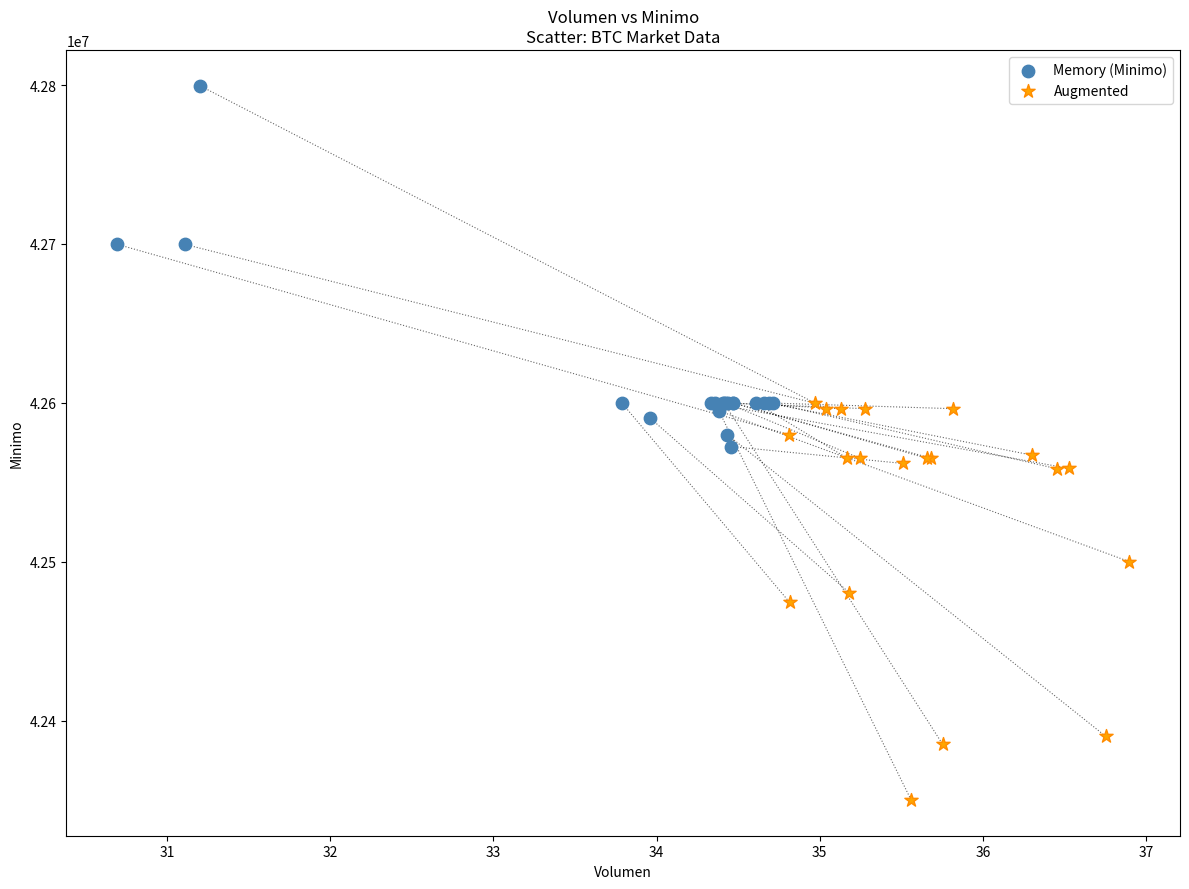

Which series reaches the maximum Y coordinate?

Memory (Minimo)